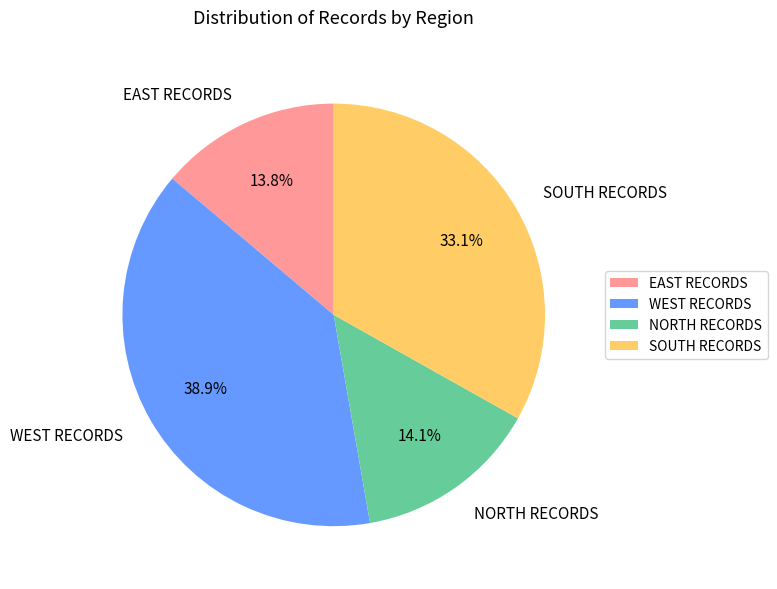

Count the number of slices in the pie.

4